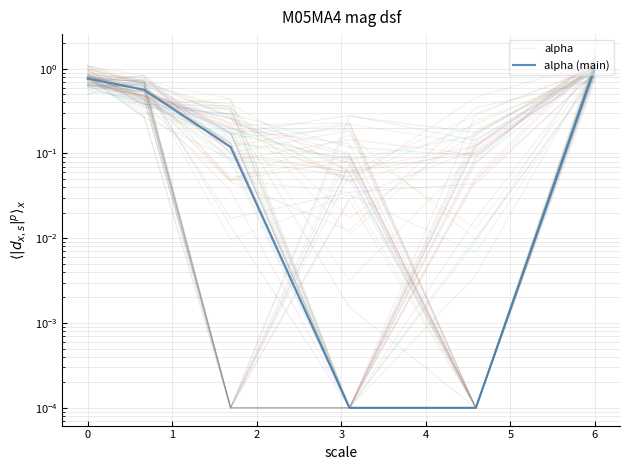

What is the label of the 4th point from the right?

1